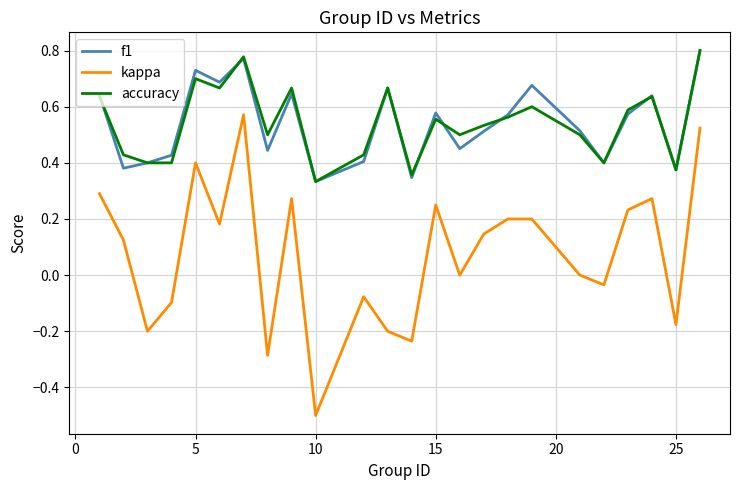

How many f1 values are between 0 and 1?

24